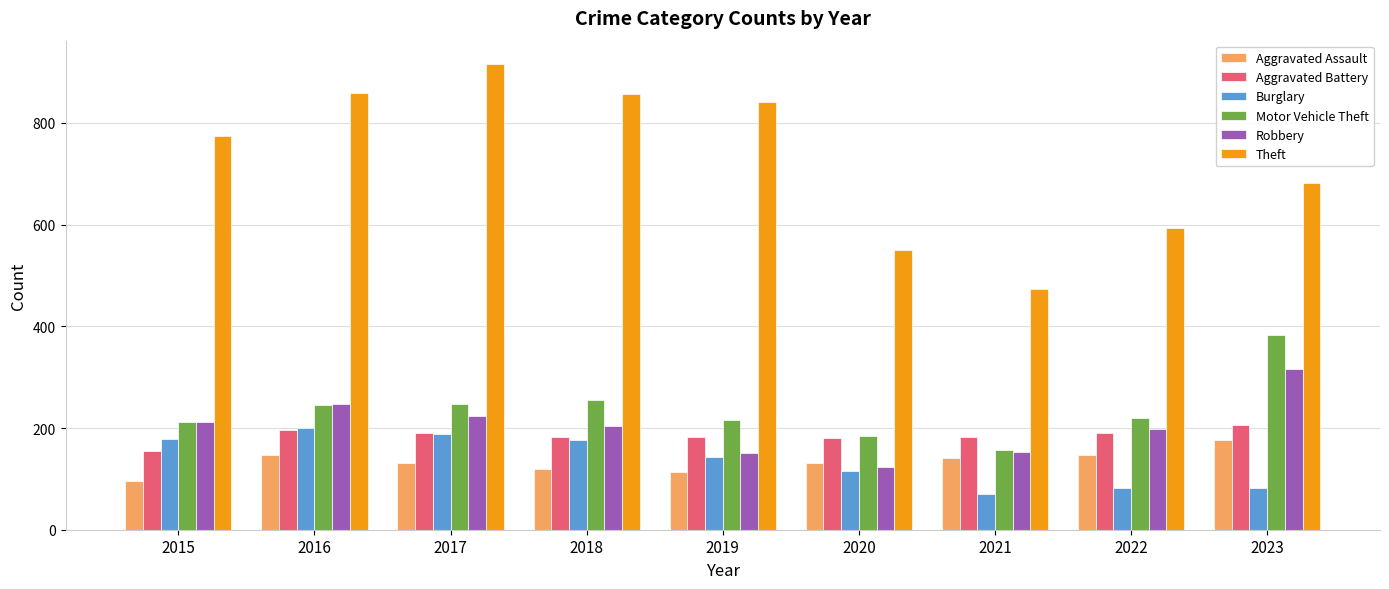

Which series changed the most between 2016 and 2021?

Theft